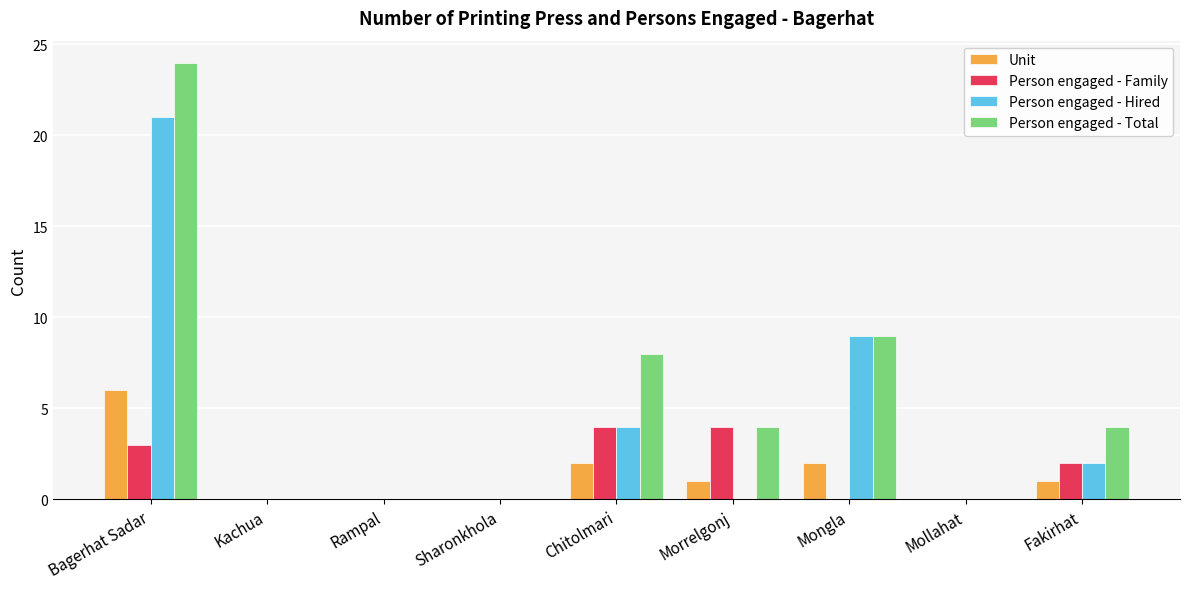

What value does the Unit series have at Bagerhat Sadar?

6